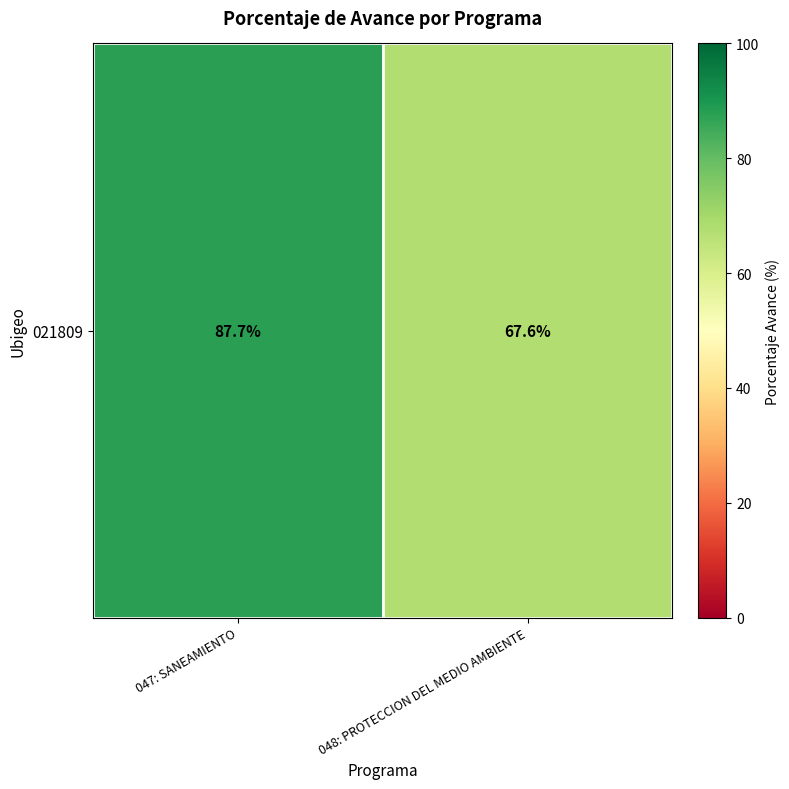

Reading left to right, list all the values displayed in this chart.

87.7	67.6